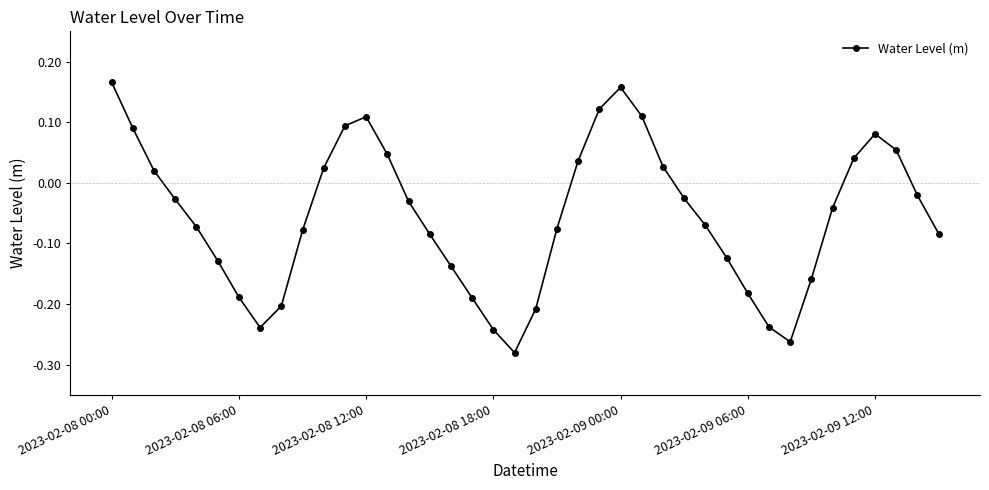

How many points are lower than both their immediate neighbors (excluding endpoints)?

3